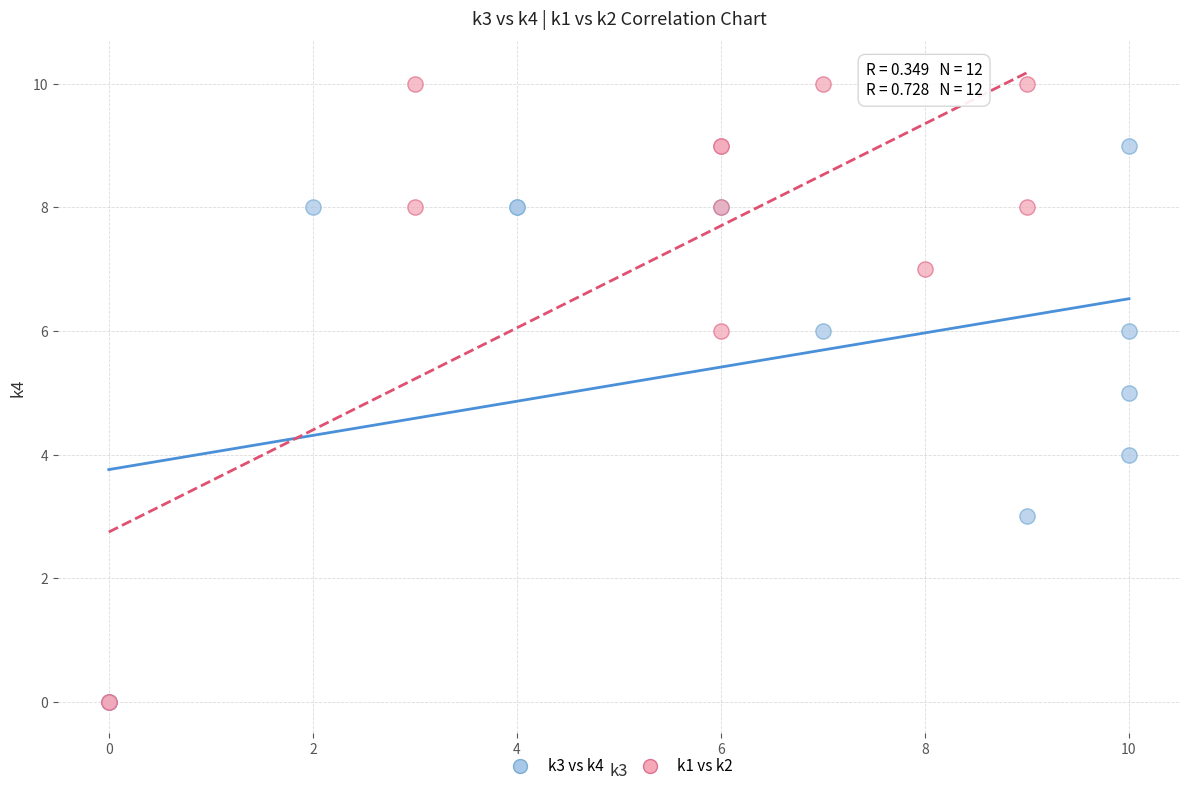

What are all the series names shown in the legend?

k3 vs k4, k1 vs k2